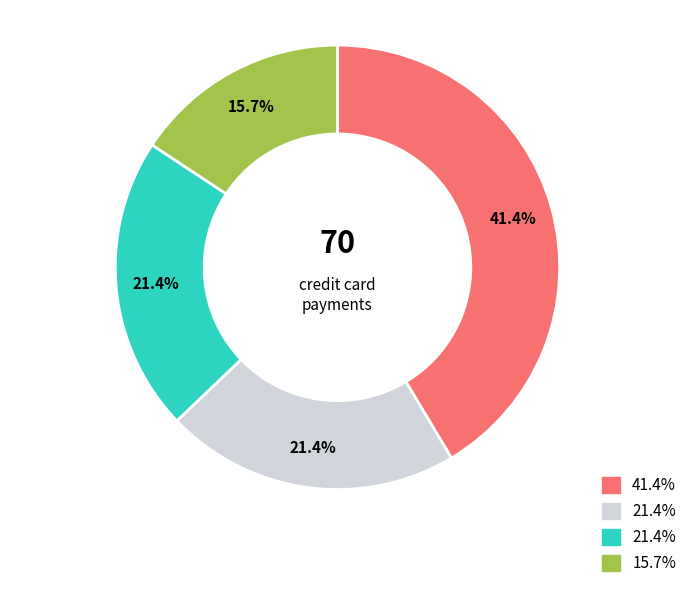

To the nearest percent, what is the difference between the largest and smallest slice percentages?

26%